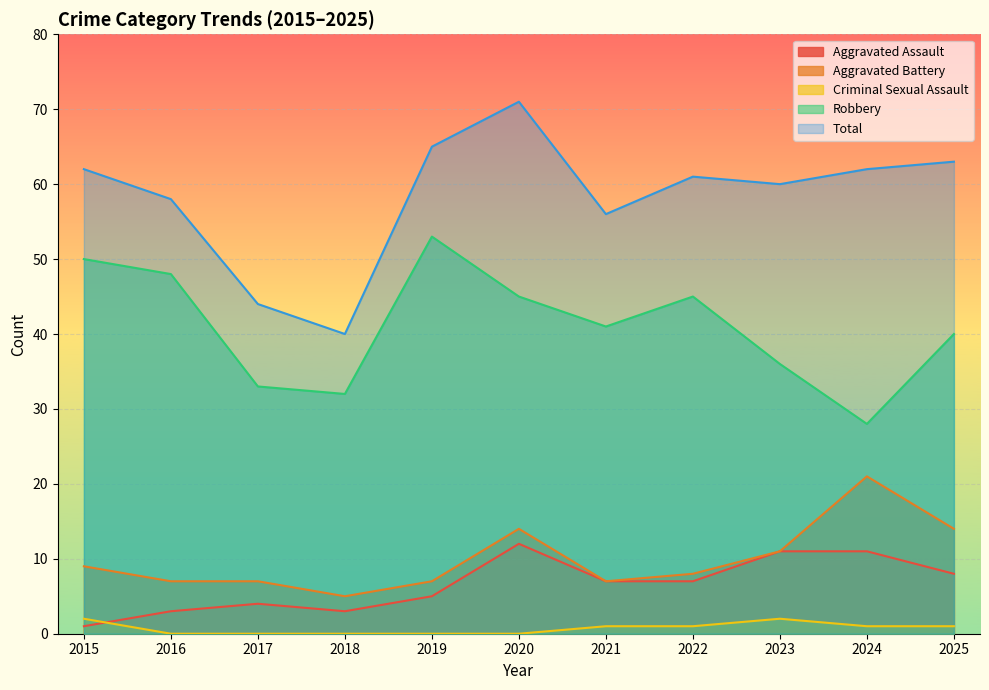

What is the maximum value shown in the chart?

71